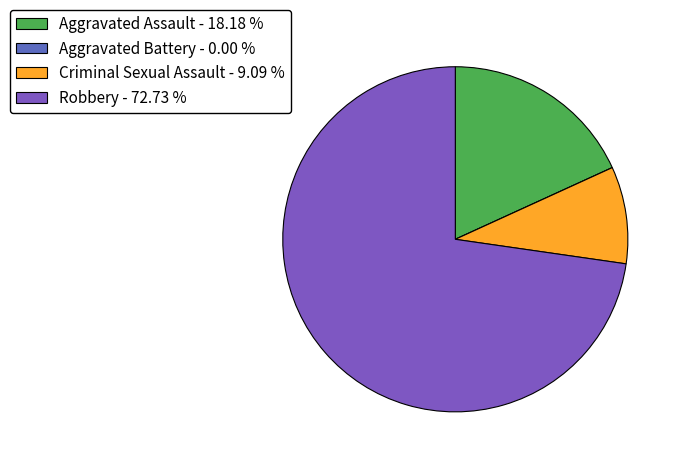

How many segments does this pie chart have?

4